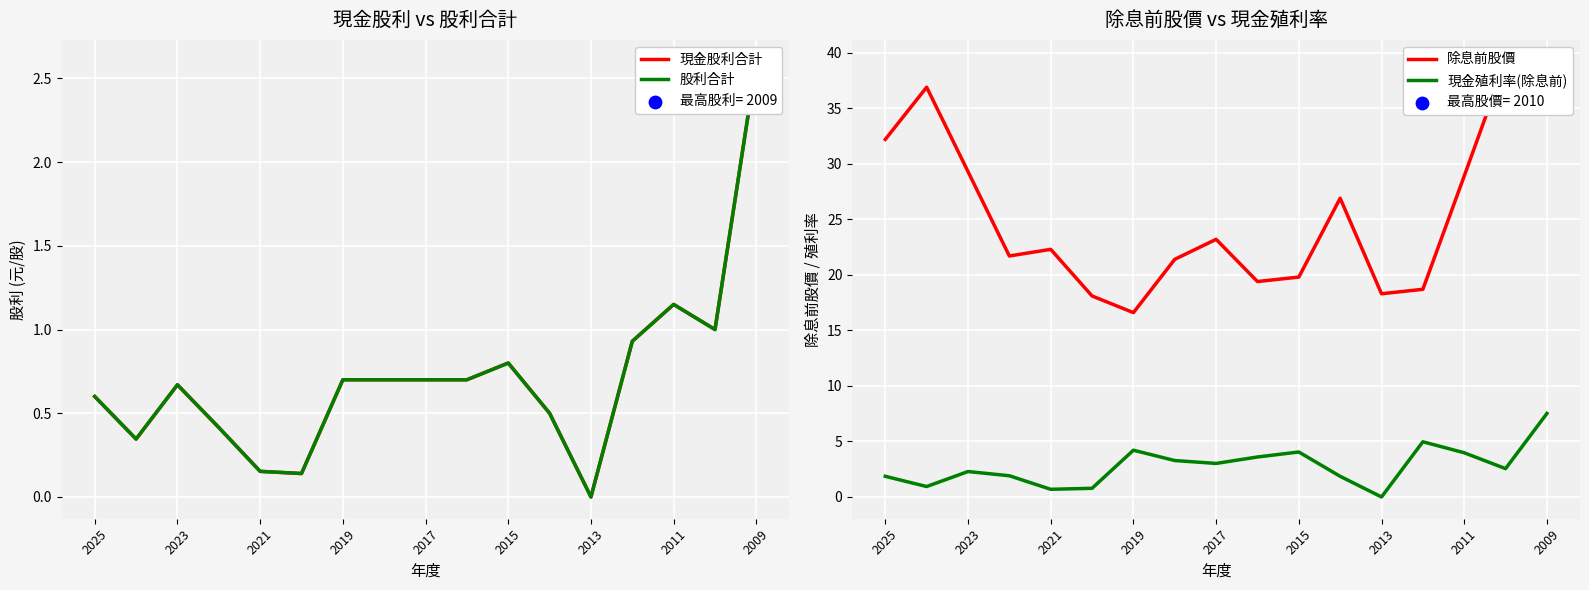

Is it true that 現金殖利率(除息前) equals 0.7 at 2021?

True